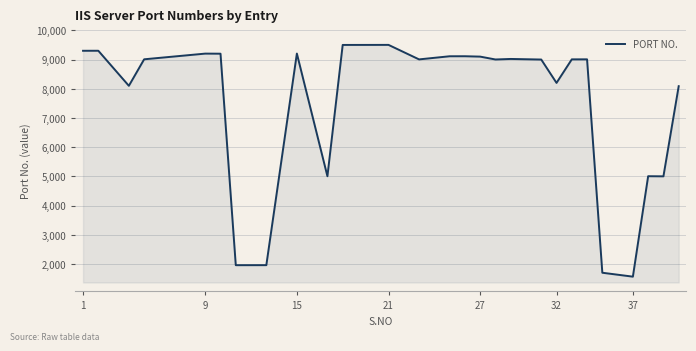

What is the greatest value displayed?

9502